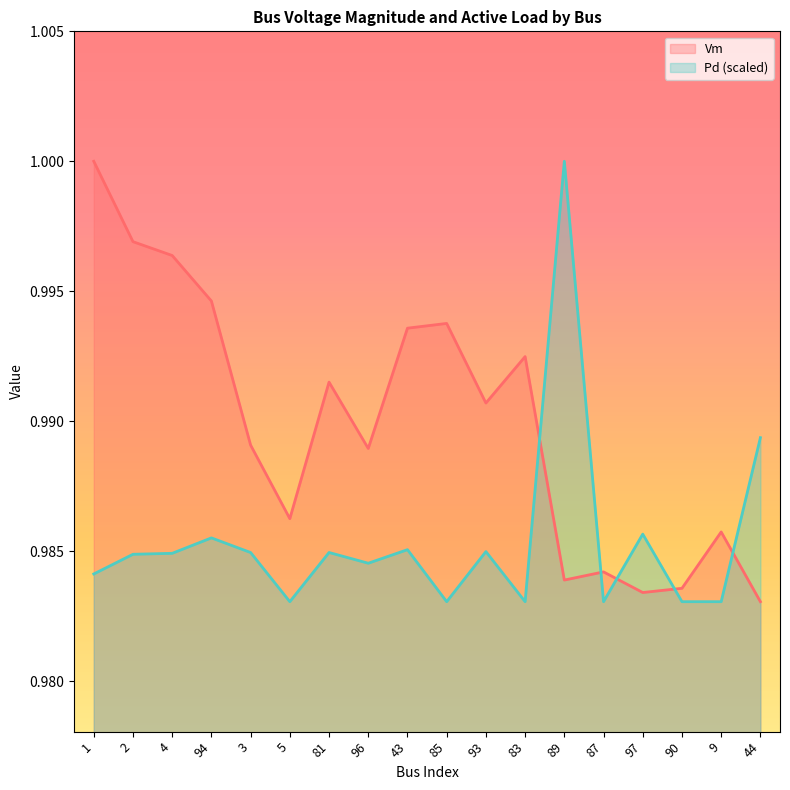

The Vm series shows 1.0 at 1. True or false?

True